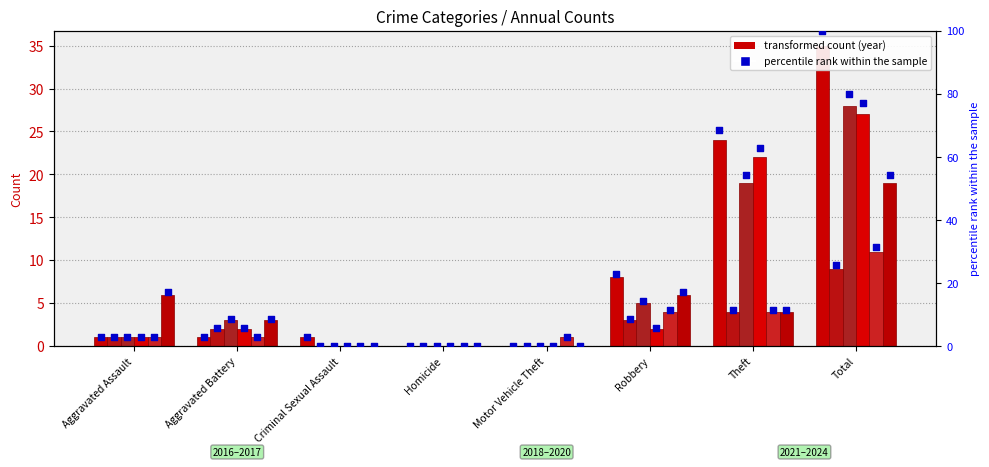

What is the change in value from Motor Vehicle Theft to Total?

+100.0